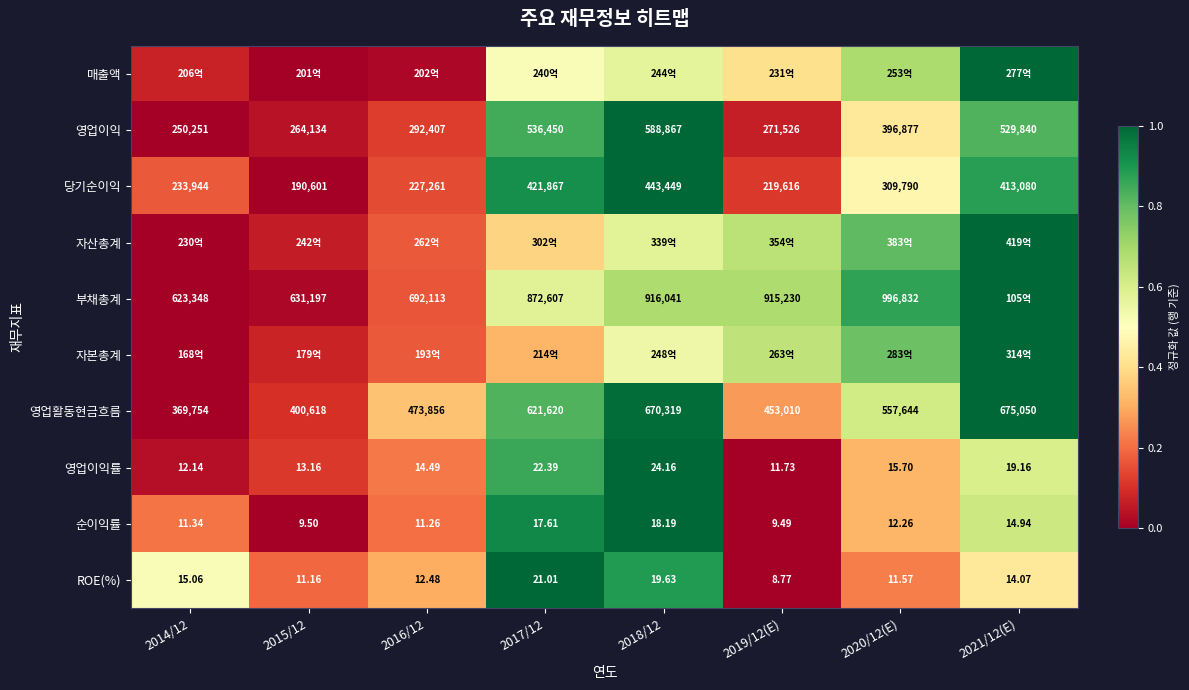

At which label does 당기순이익 reach its peak?

2018/12